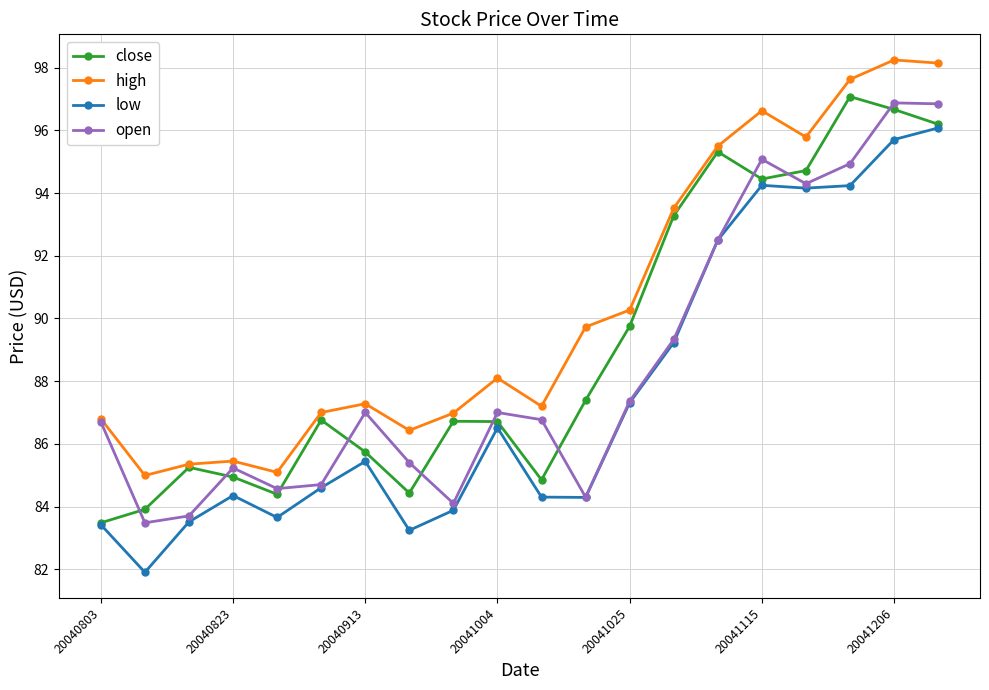

What is the value of the low point at the 2nd from the left?

81.9